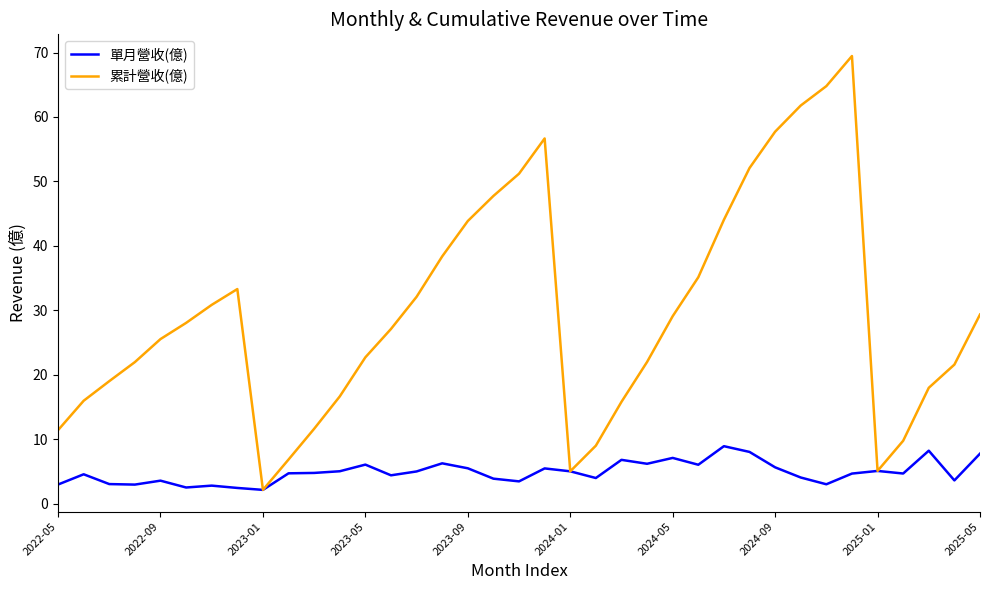

Rank the series by their maximum value, from highest to lowest.

累計營收(億), 單月營收(億)